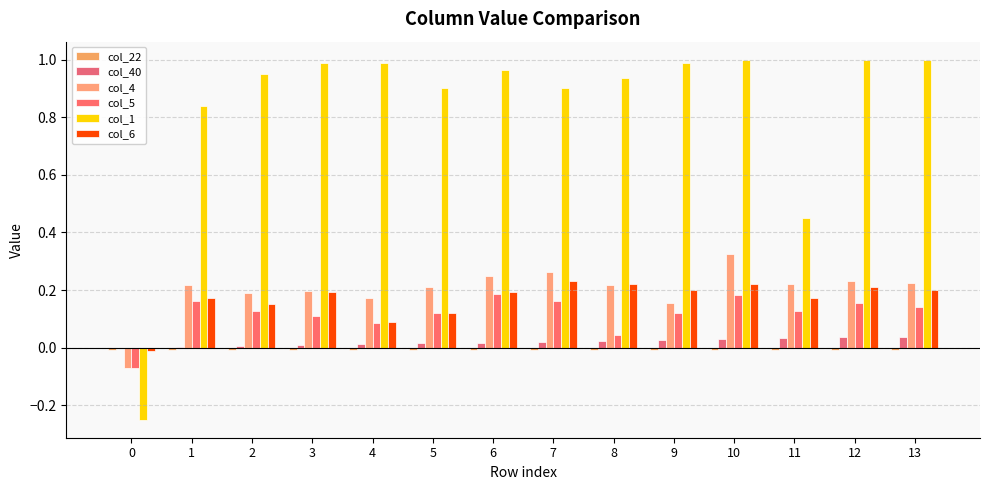

What is the sum of the col_4 values at 2 and 7?

0.5